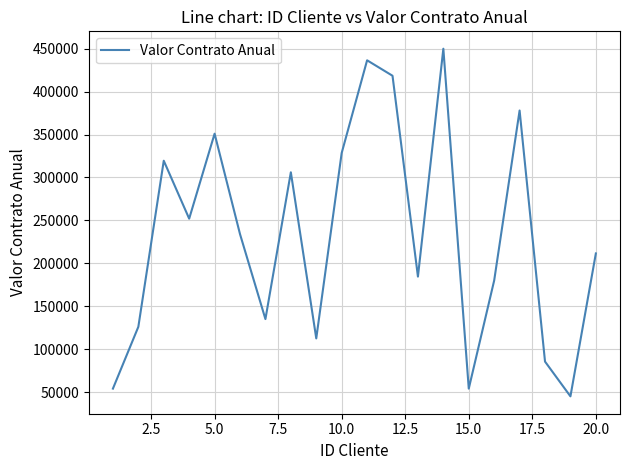

Reading left to right, list all the values displayed in this chart.

54000	126000	319500	252000	351000	234000	135000	306000	112500	328500	436500	418500	184500	450000	54000	180000	378000	85500	45000	211500